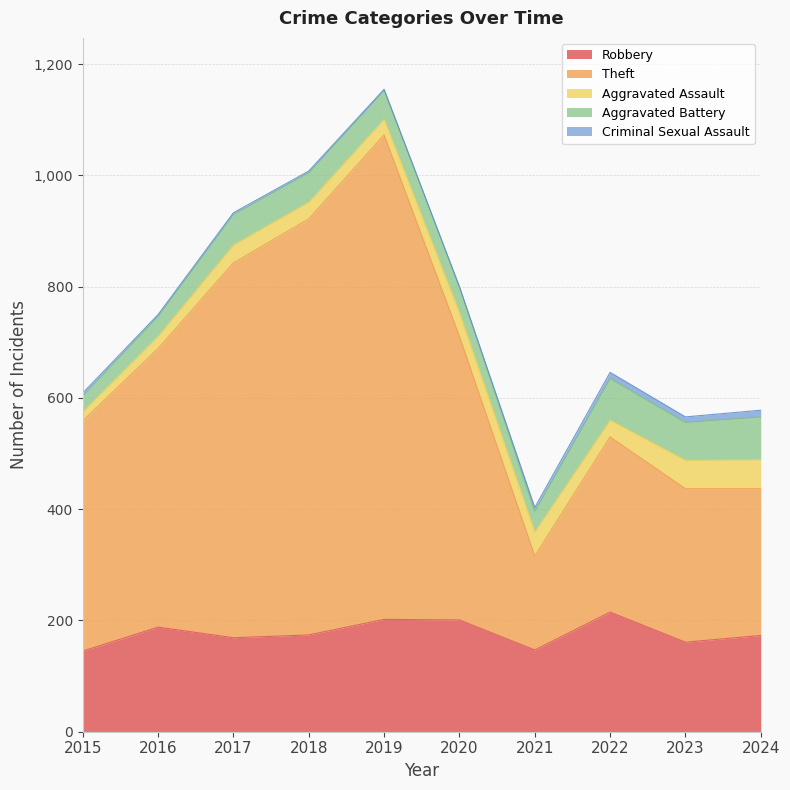

True or false: Aggravated Battery has more than 2 interior local peaks.

False